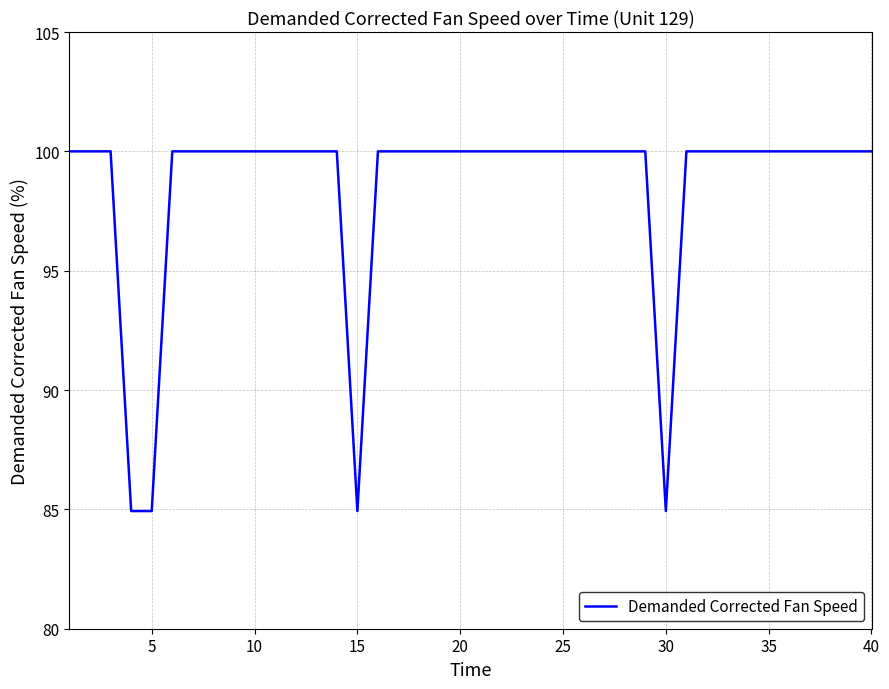

What is the maximum value shown in the chart?

100.0